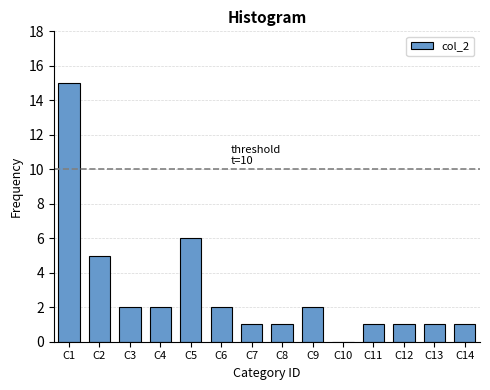

Reading left to right, list all the values displayed in this chart.

C1=15	C2=5	C3=2	C4=2	C5=6	C6=2	C7=1	C8=1	C9=2	C10=0	C11=1	C12=1	C13=1	C14=1